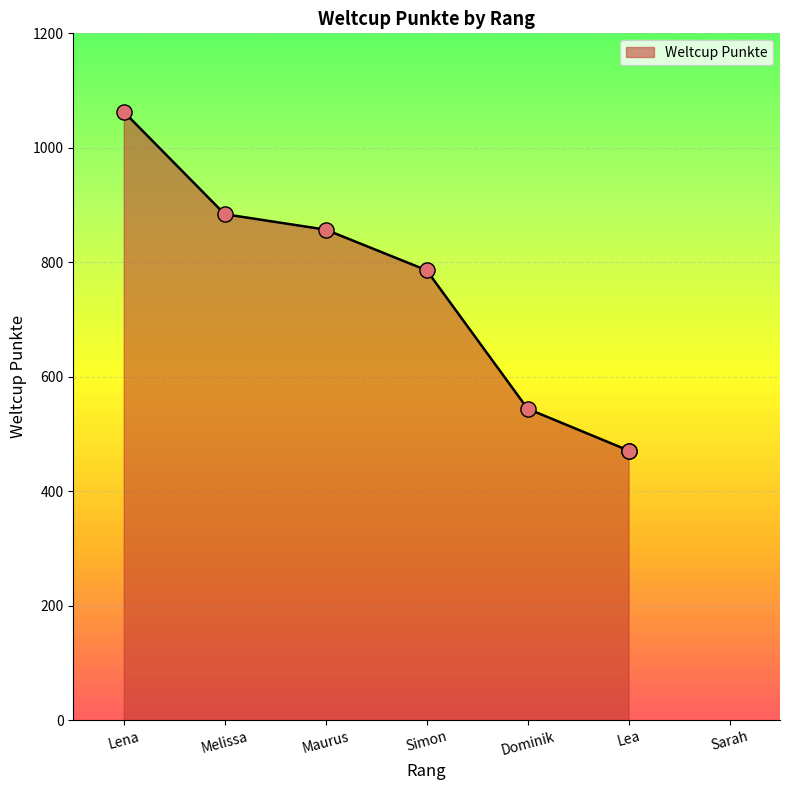

What is the ratio of the value at Dominik to the value at Lea?

1.2